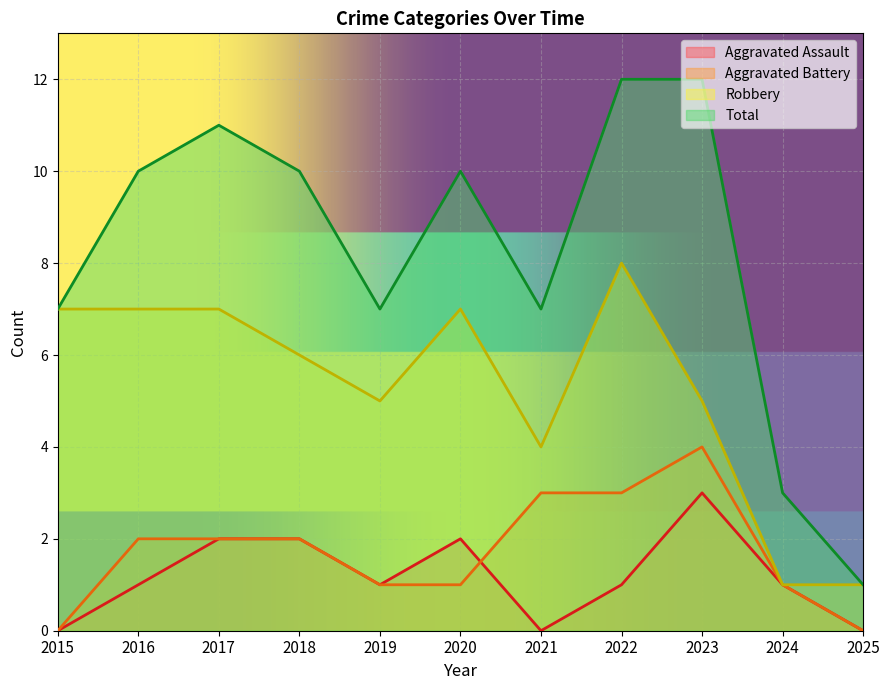

How many lines are shown in the chart?

4